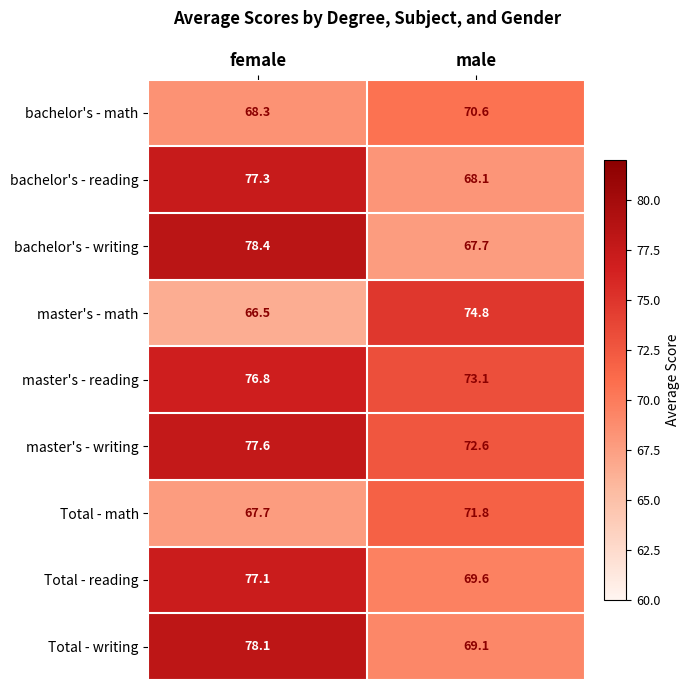

Reading right to left, transcribe all the data shown in this chart.

bachelor's - math: 70.6	68.3
bachelor's - reading: 68.1	77.3
bachelor's - writing: 67.7	78.4
master's - math: 74.8	66.5
master's - reading: 73.1	76.8
master's - writing: 72.6	77.6
Total - math: 71.8	67.7
Total - reading: 69.6	77.1
Total - writing: 69.1	78.1